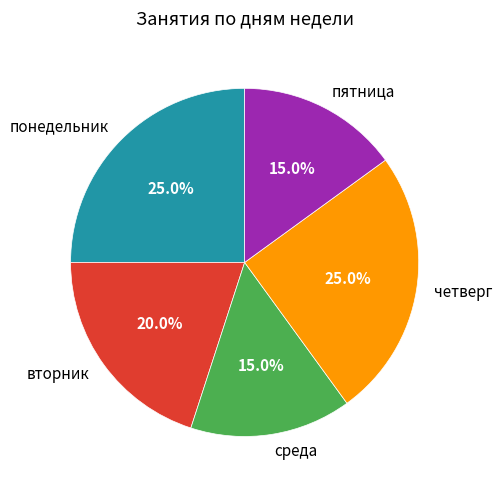

Combined, what portion of the pie is пятница and четверг?

40.0%